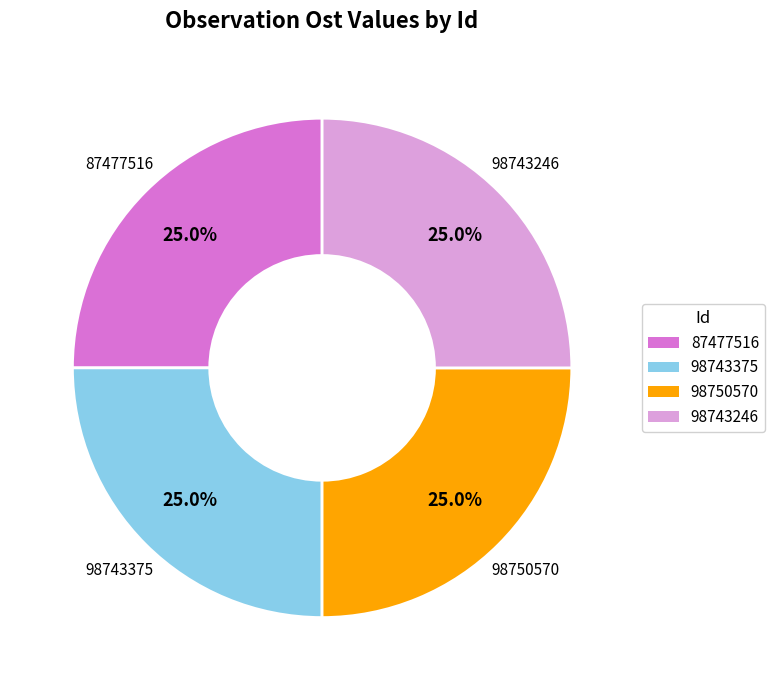

Is 98743375 the majority of the pie?

No